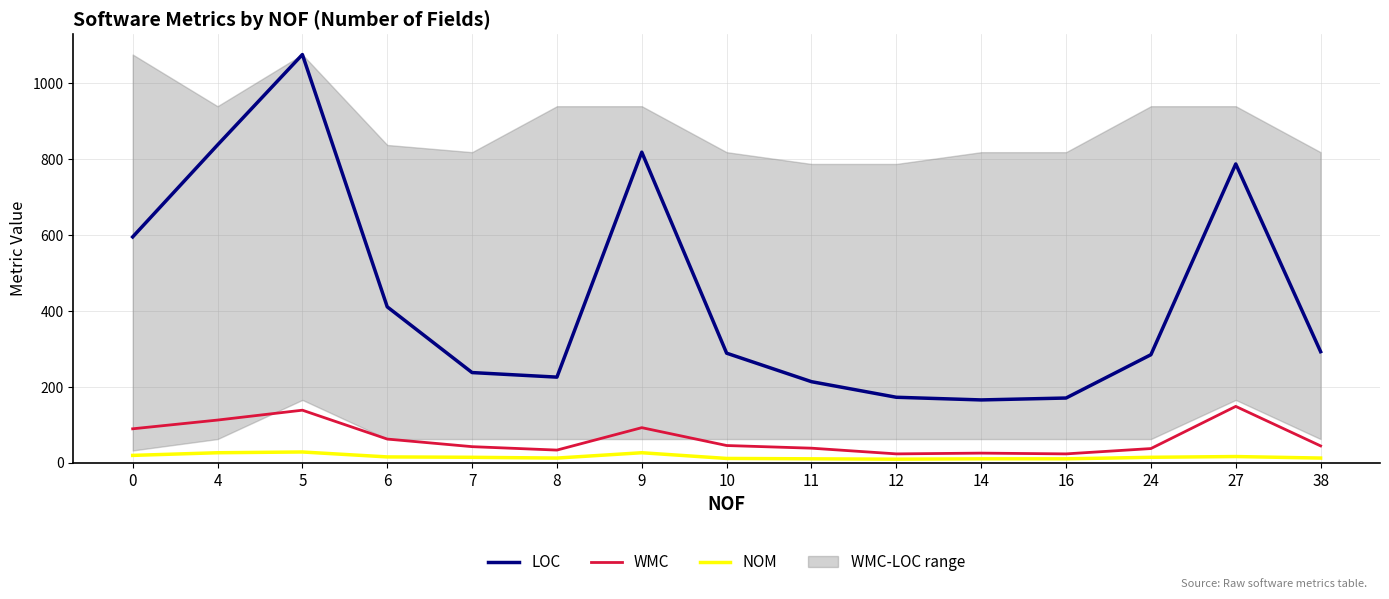

True or false: WMC and NOM cross at least once.

False